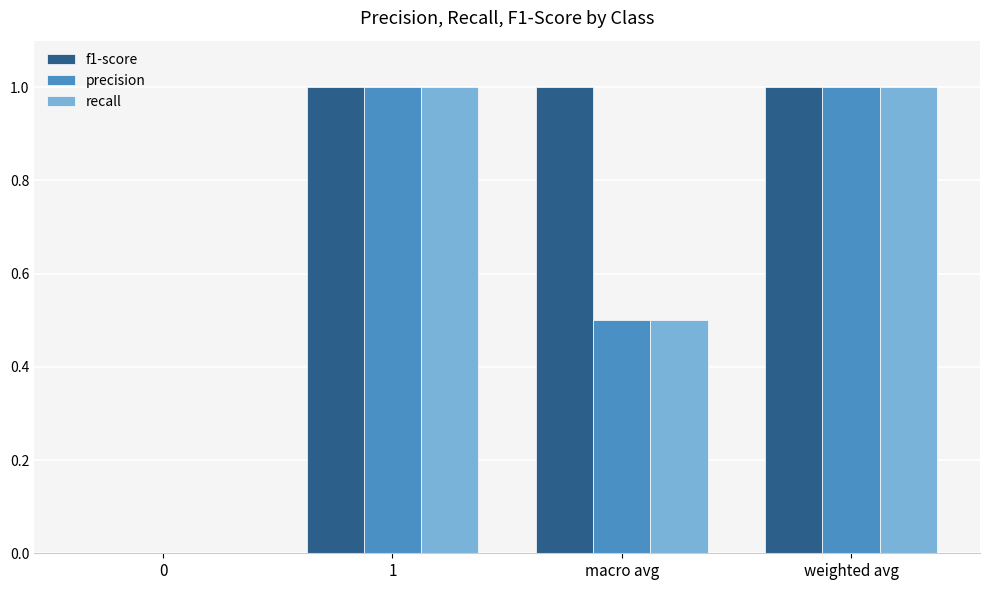

Is the value of f1-score at 1 greater than the value of precision at 0?

Yes